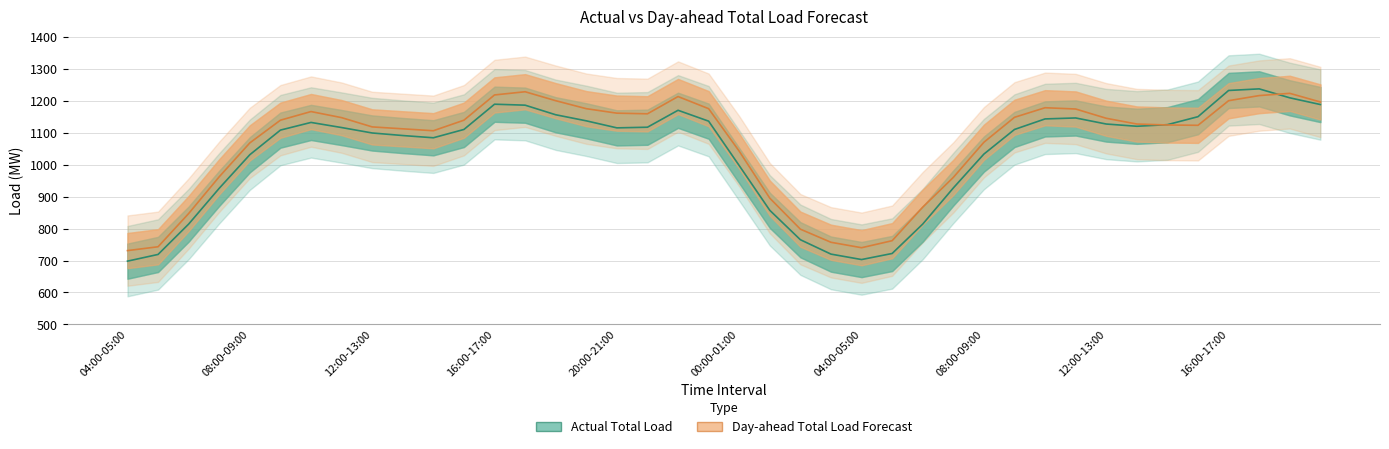

Is this an area chart (filled region under the line)?

No